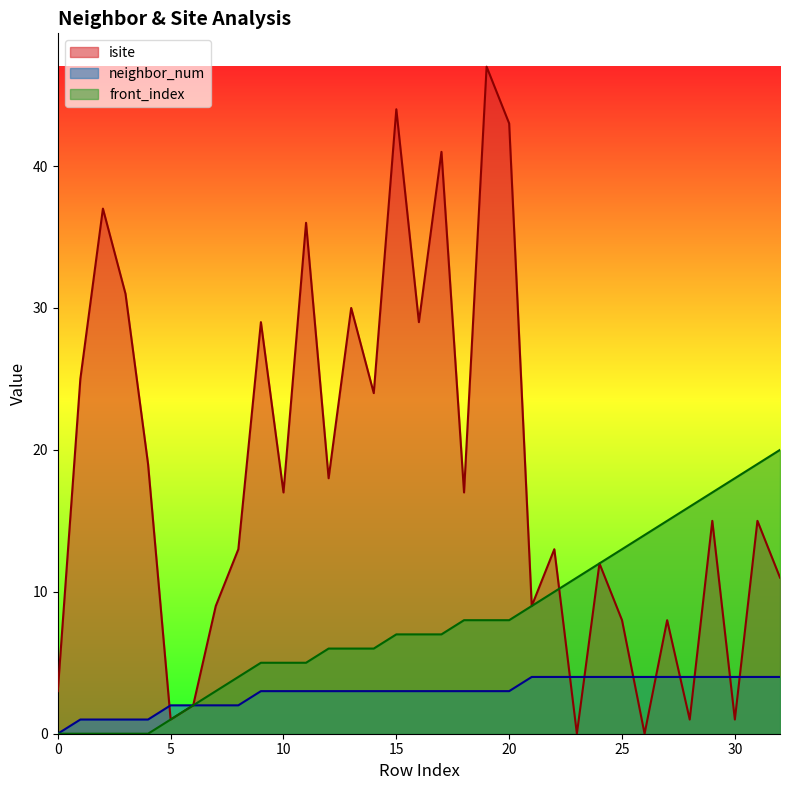

Between 8 and 19, which is larger?

19